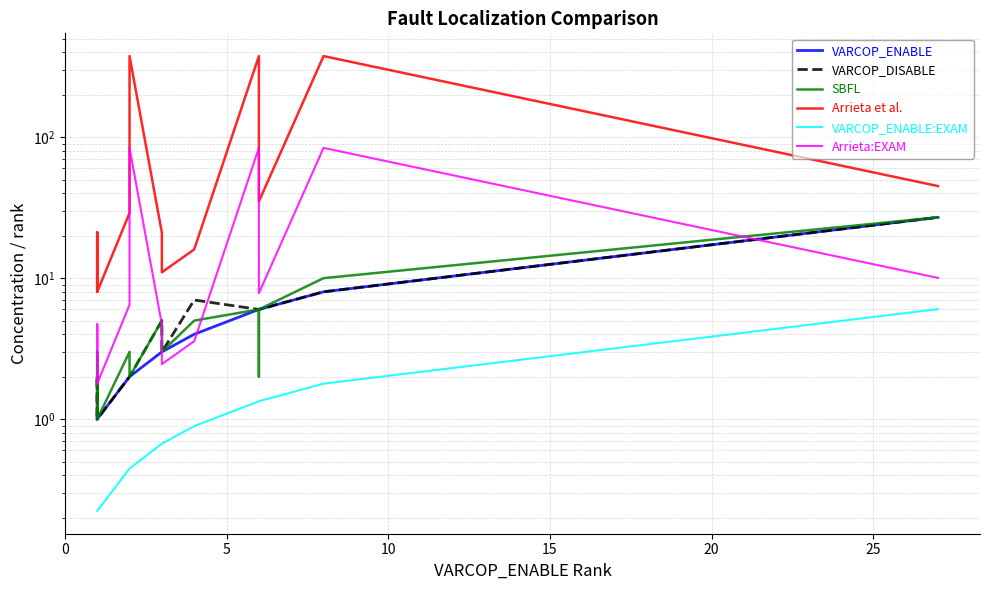

How many data points in SBFL are less than 2?

5